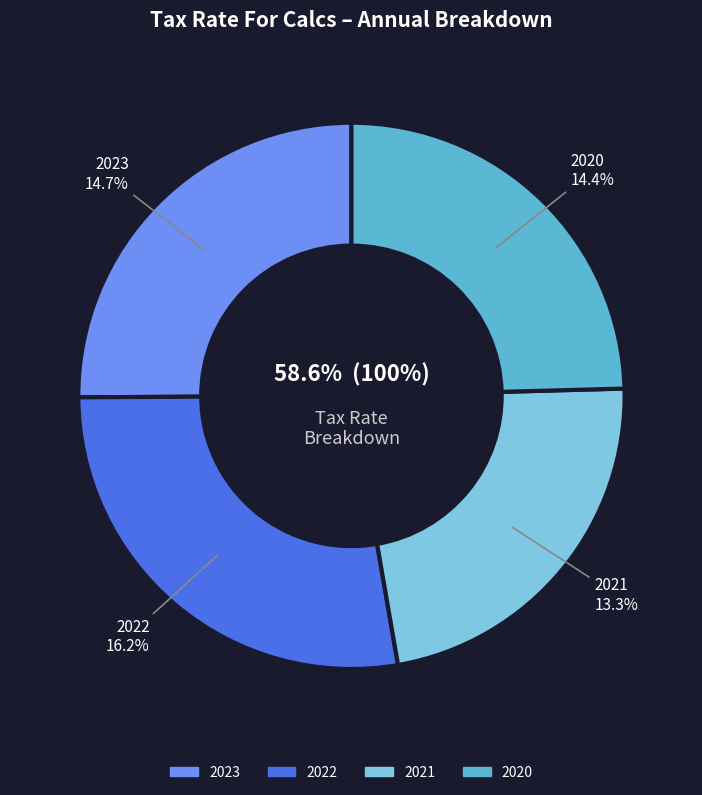

What percentage do 2021 and 2023 together represent?

47.8%